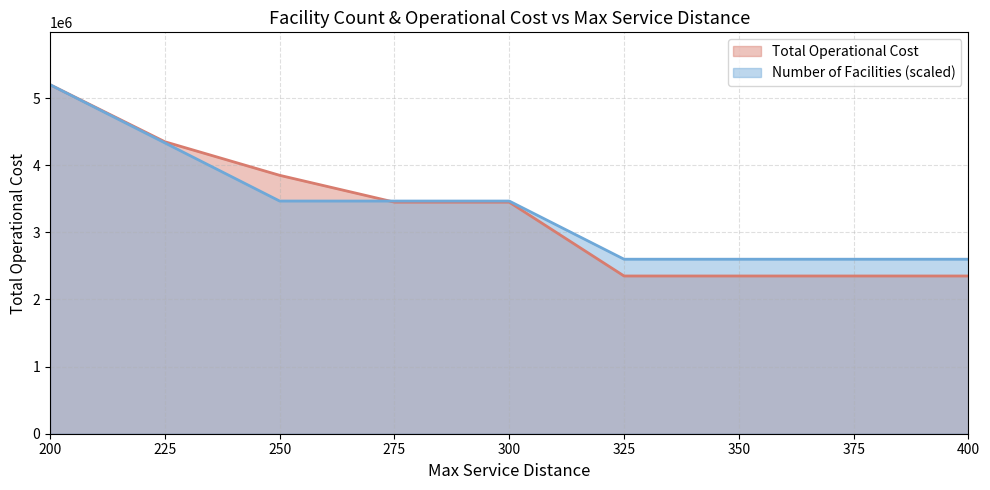

Where do Total Operational Cost and Number of Facilities first cross each other?

250 and 275